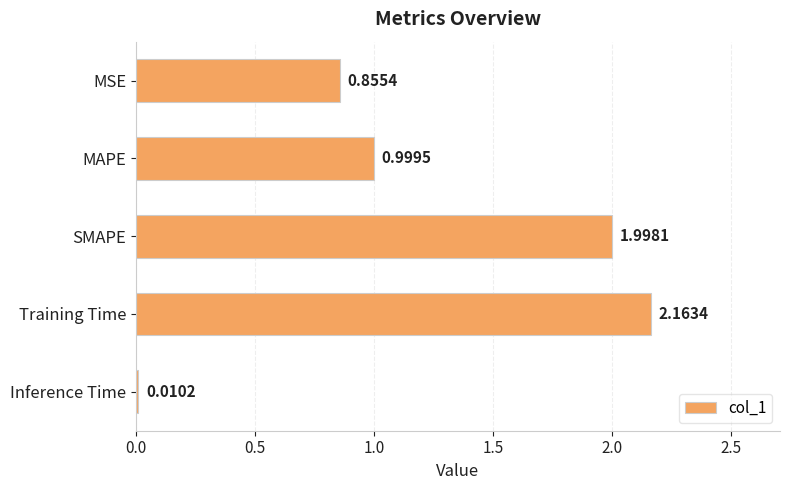

Which category has the lowest value across all series?

Inference Time